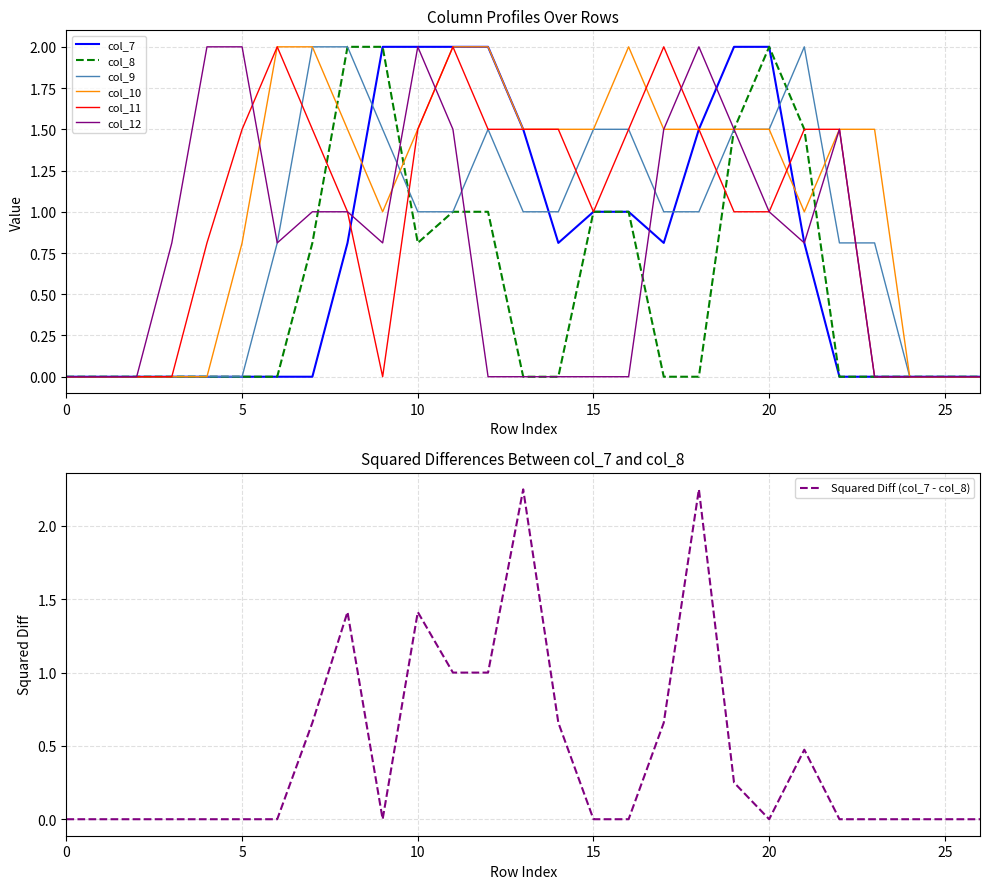

What is the maximum value shown in the chart?

2.0